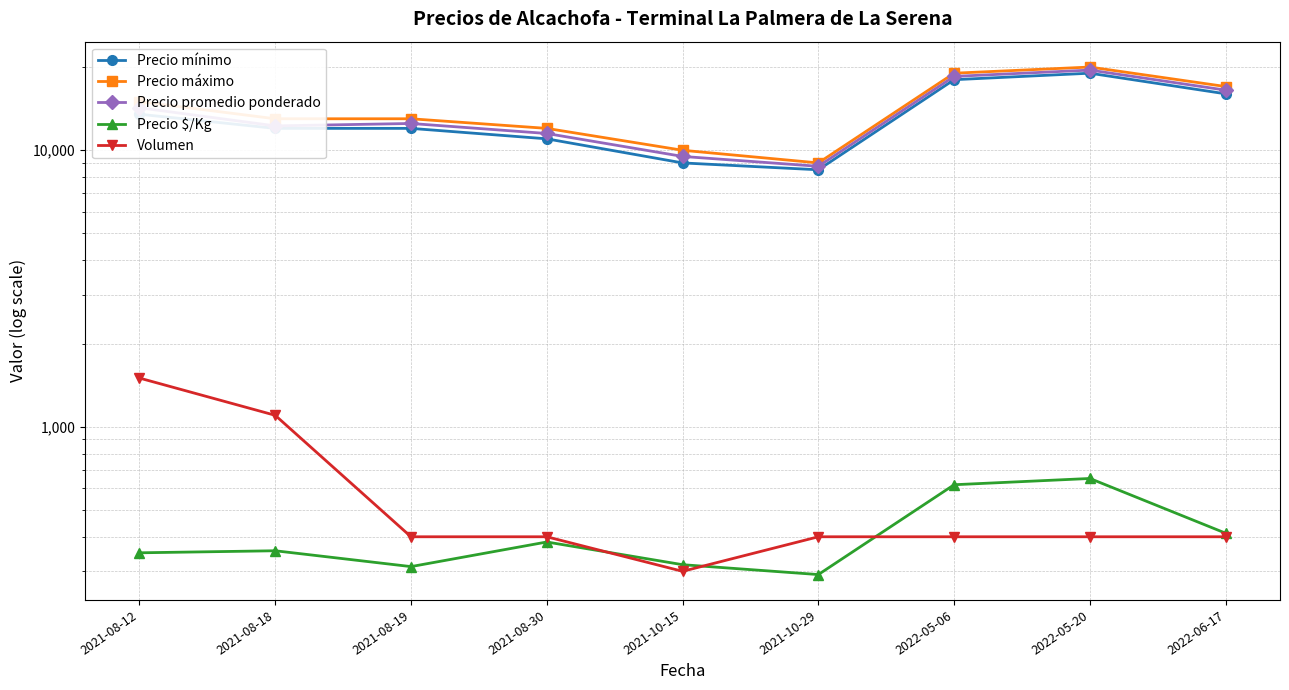

What is the spread (max minus min) of values at 2021-08-30?

11617